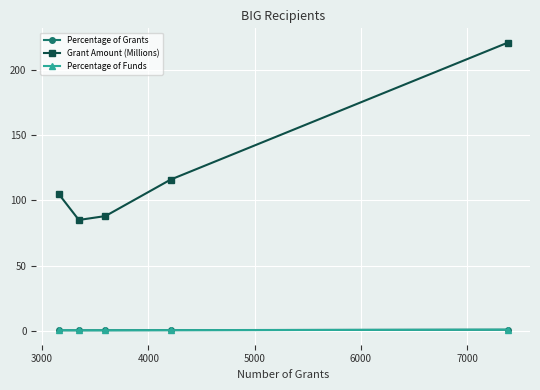

Which series has the largest total across all categories?

Grant Amount (Millions)